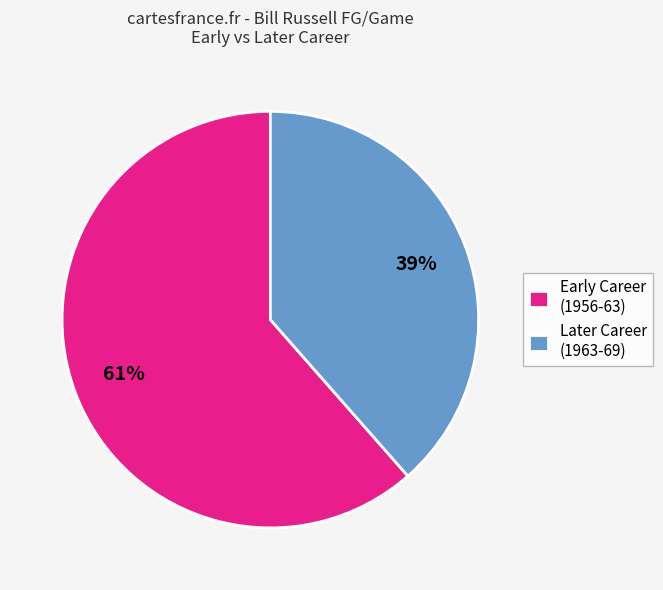

True or false: Later Career (1963-69) accounts for 39% of the total.

True